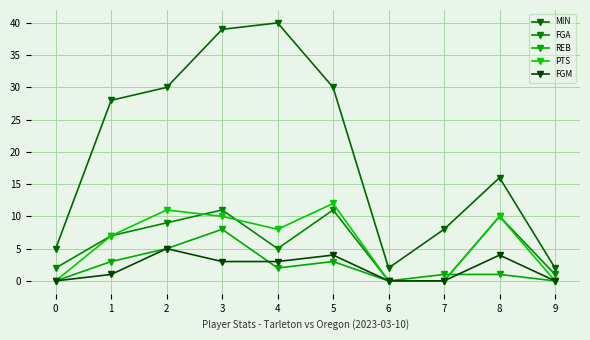

The value of MIN at 6 is 1. True or false?

False